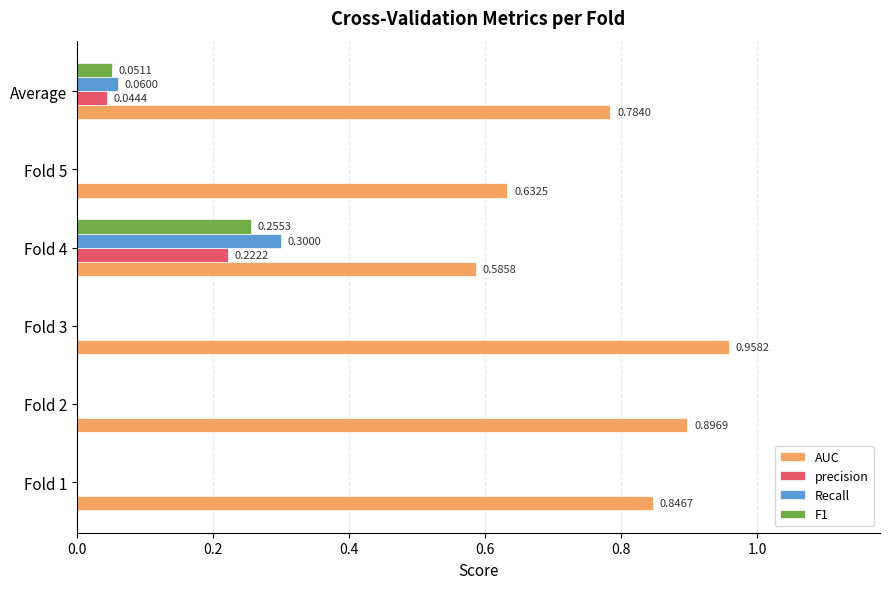

At which category is the sum across all series the highest?

Fold 4